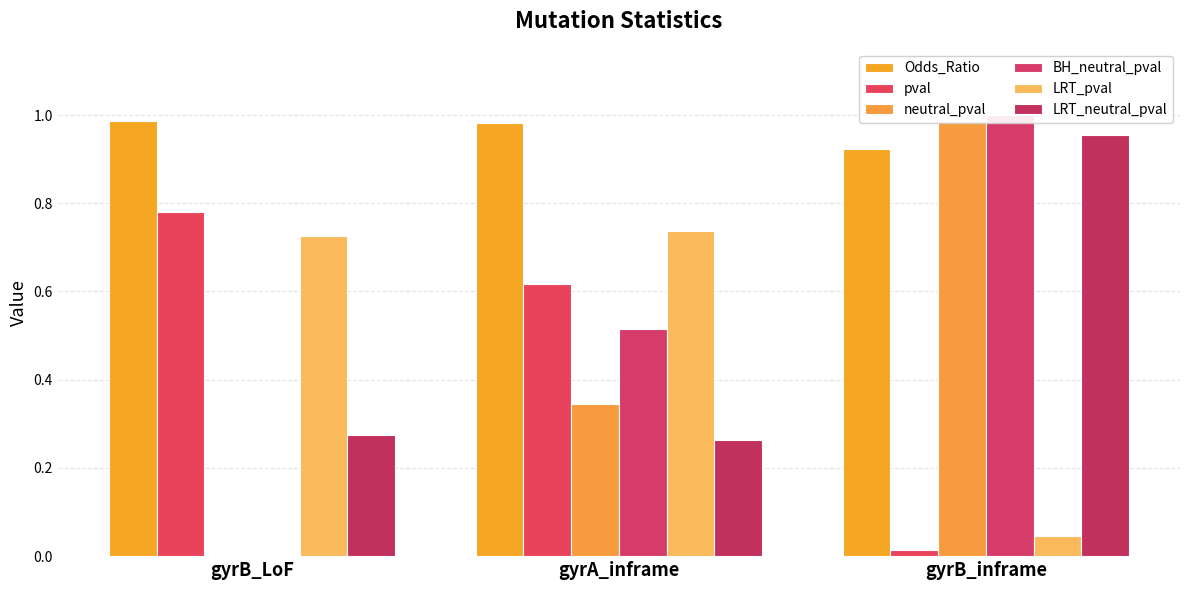

What is the label of the 2nd bar from the right?

gyrA_inframe